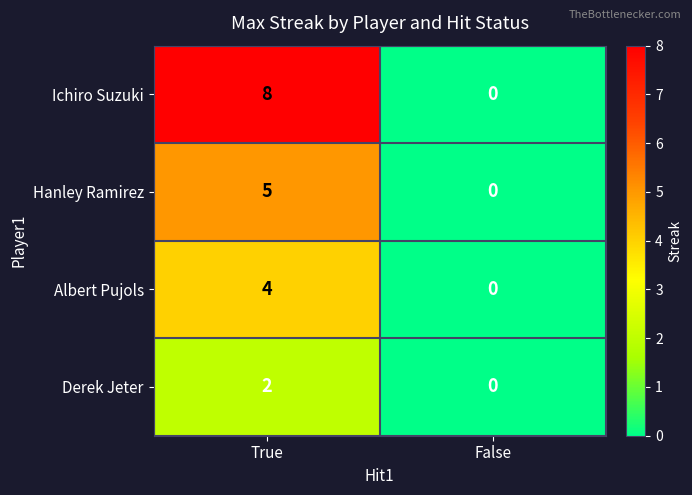

What value does the Ichiro Suzuki series have at True?

8